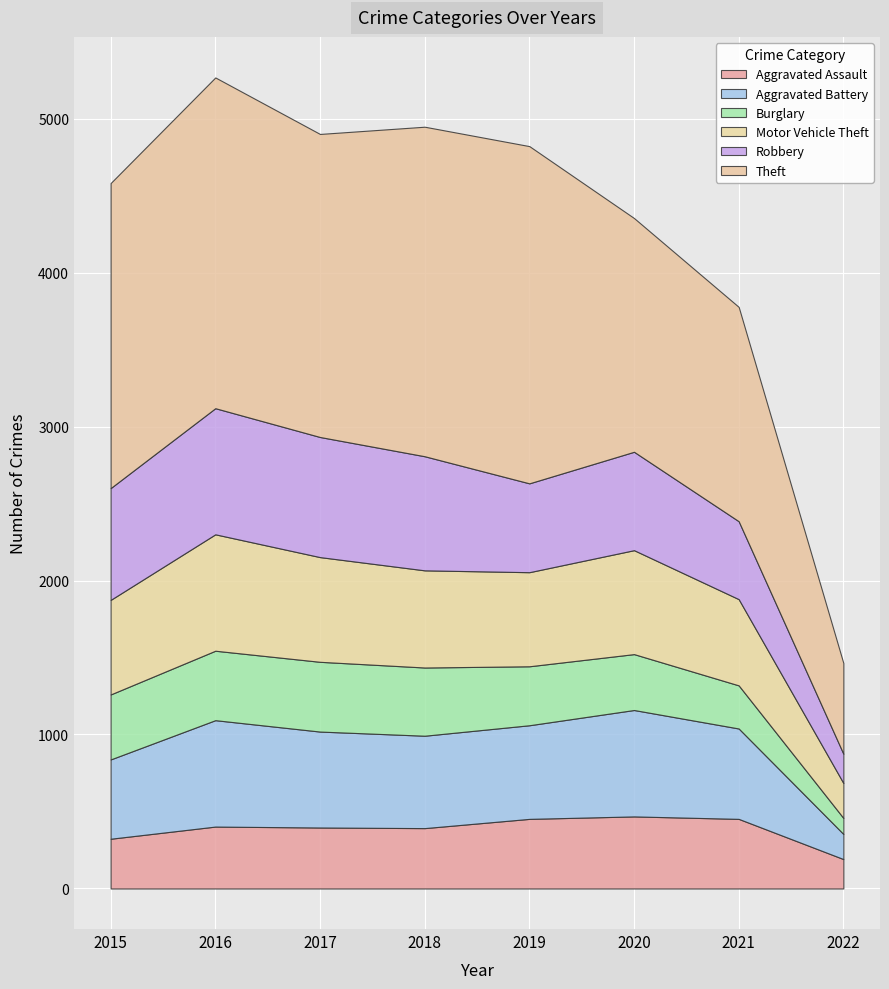

What are all the series names shown in the legend?

Aggravated Assault, Aggravated Battery, Burglary, Motor Vehicle Theft, Robbery, Theft